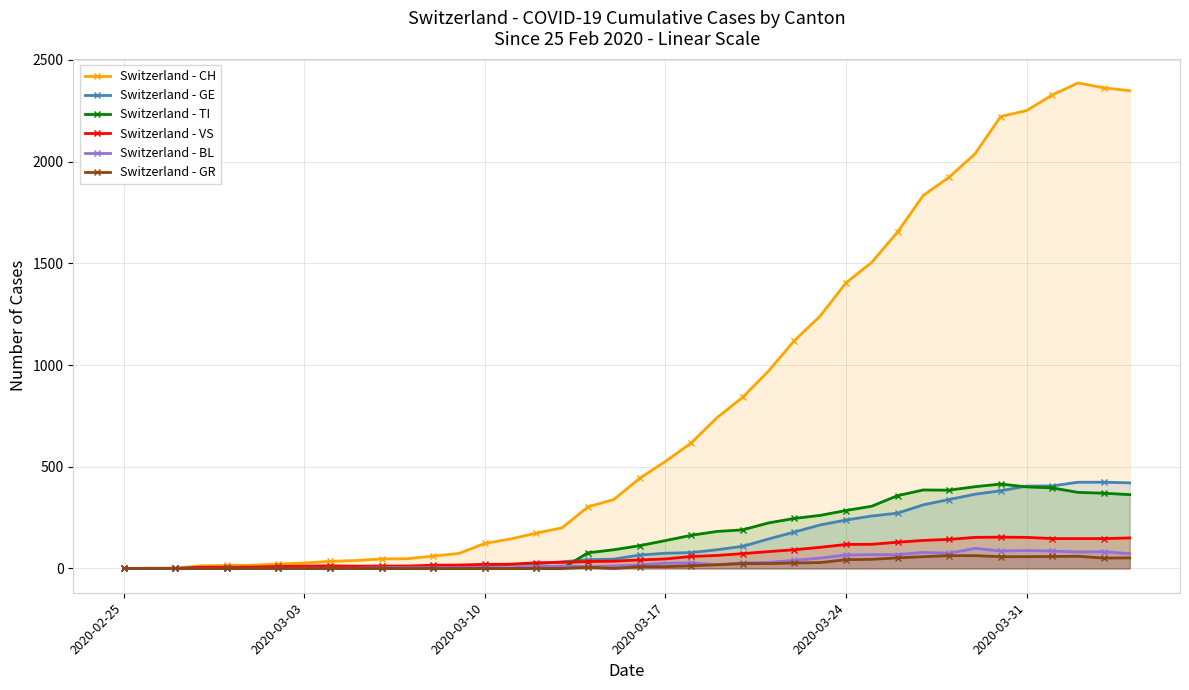

Which series has the largest total across all categories?

Switzerland - CH